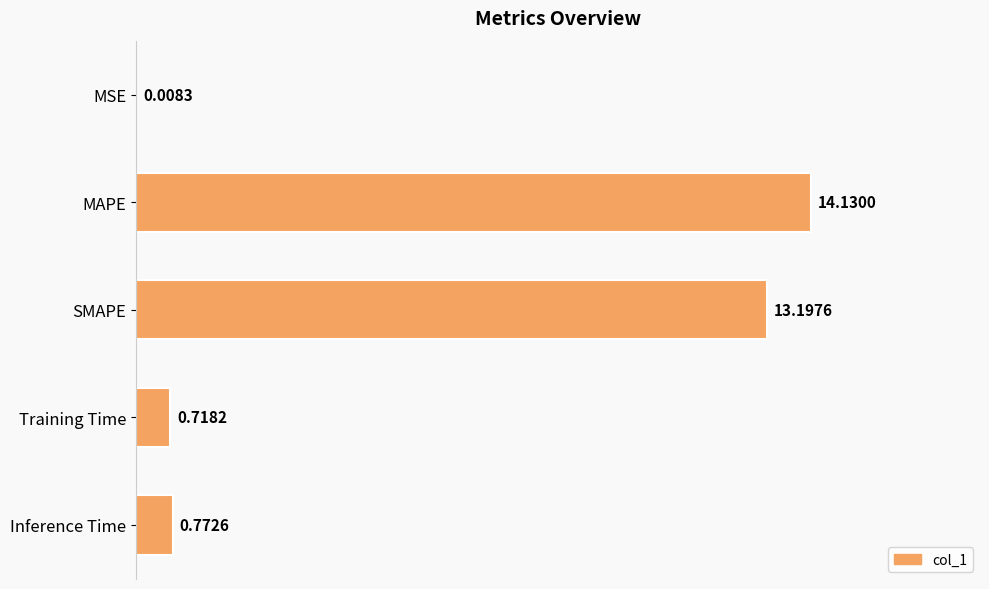

What is the sum of the values at Training Time and Inference Time?

1.5